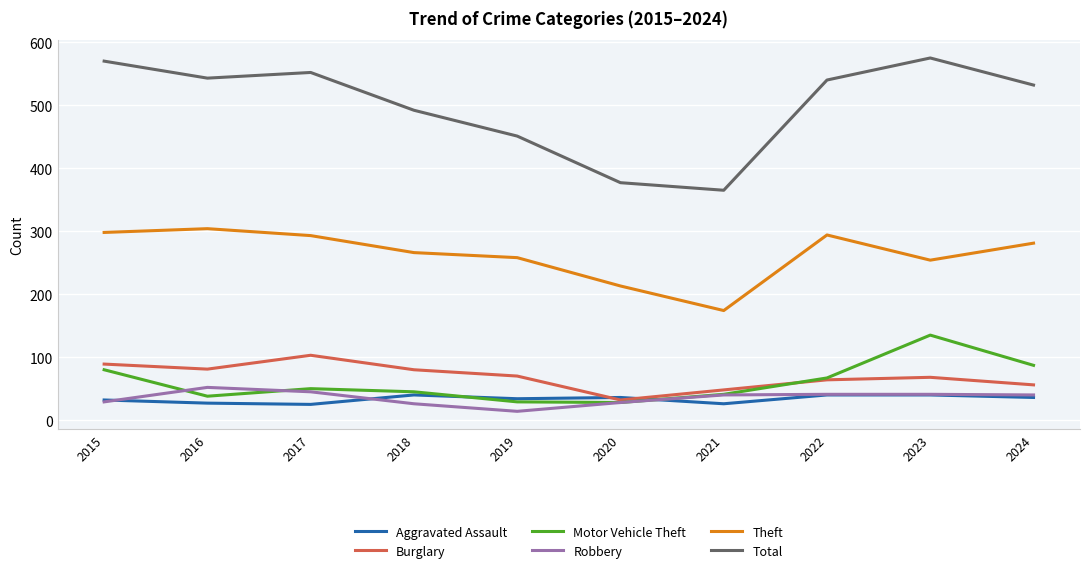

The value of Robbery at 2018 is 26. True or false?

True